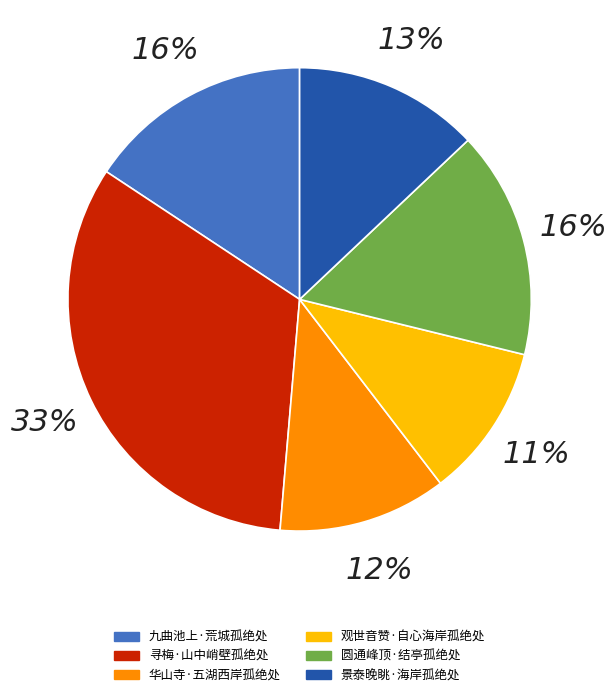

To the nearest percent, what portion does 景泰晚眺·海岸孤绝处 represent?

13%